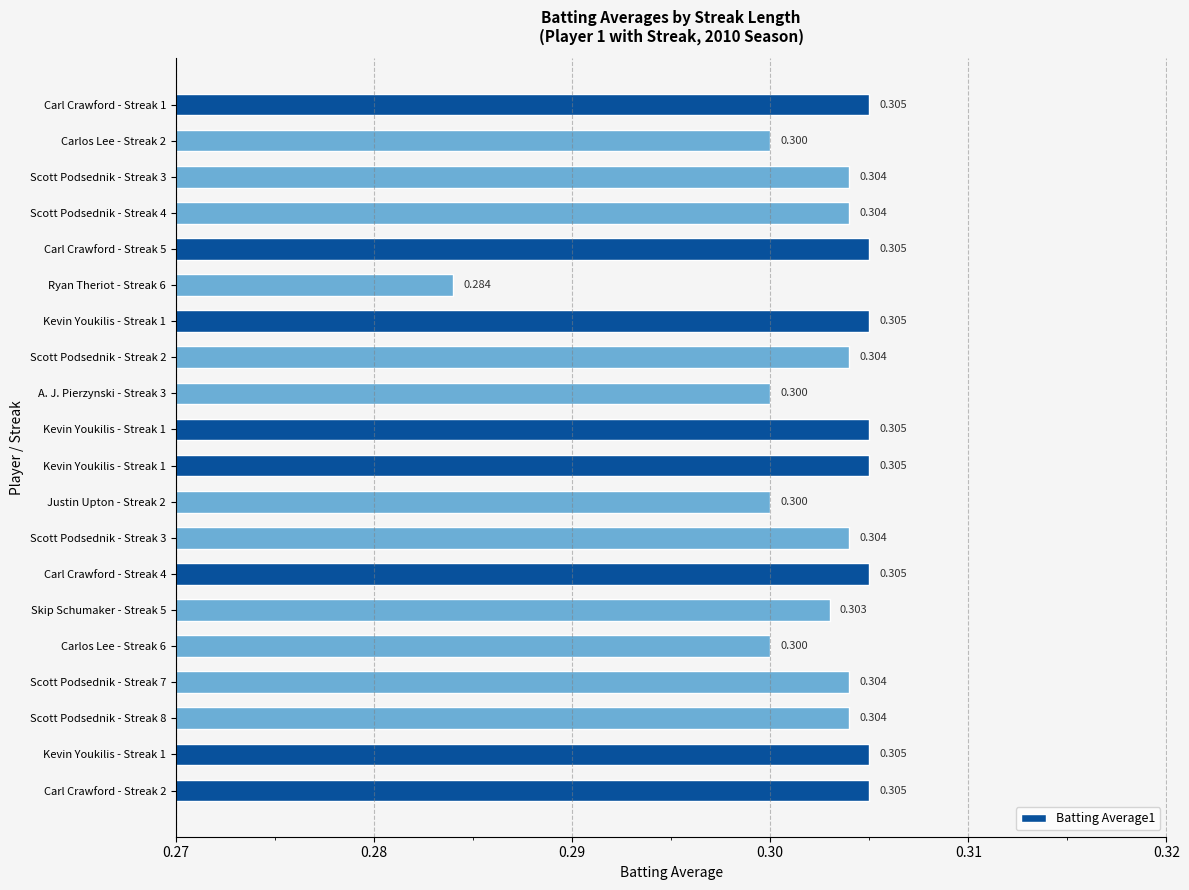

Does the chart contain any negative values?

No